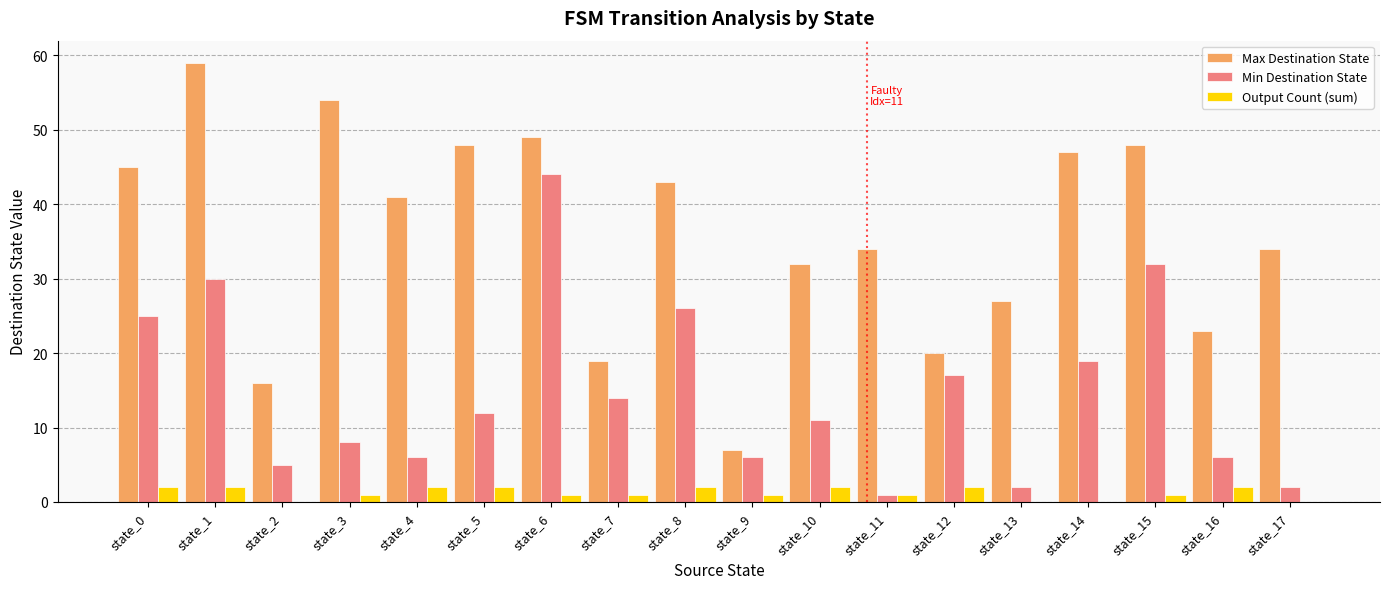

Is it true that Output Count (sum) equals 2 at state_8?

True